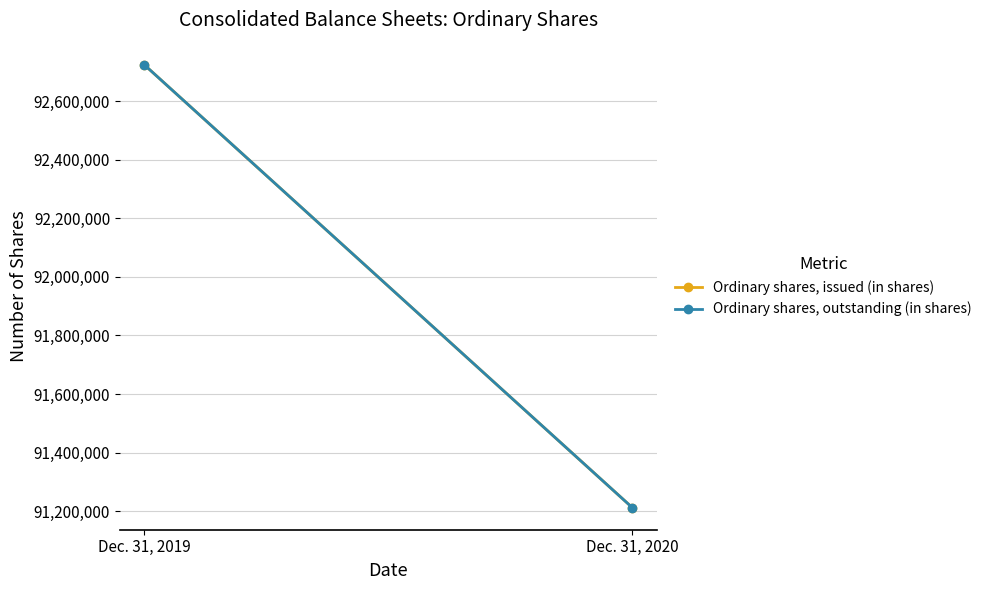

How many data points does each series have?

2